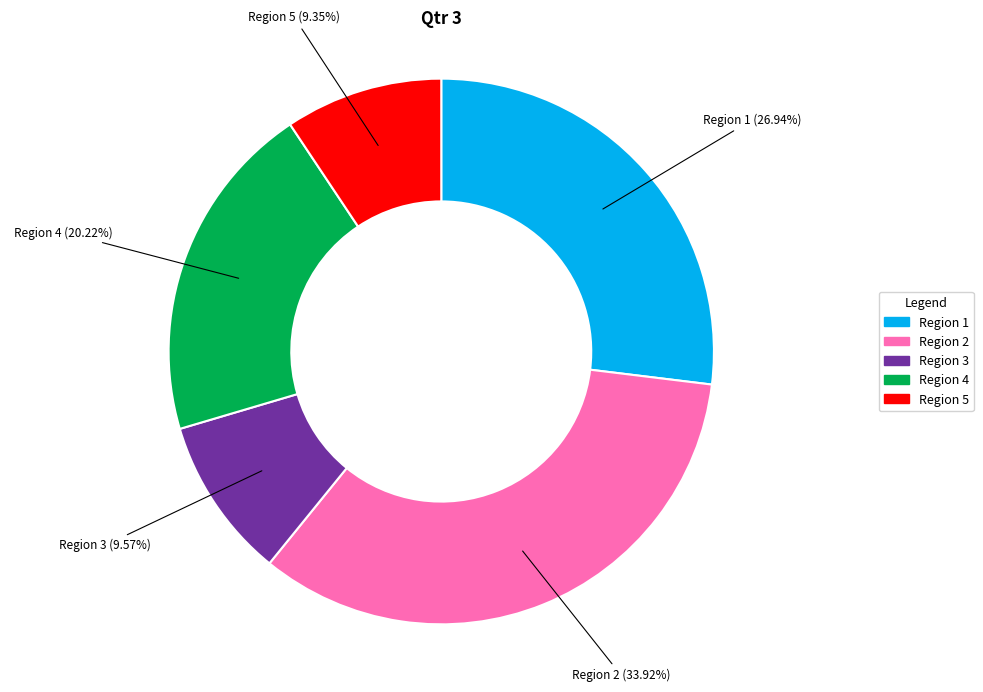

What is the ratio of the value at Region 5 to the value at Region 2?

0.3